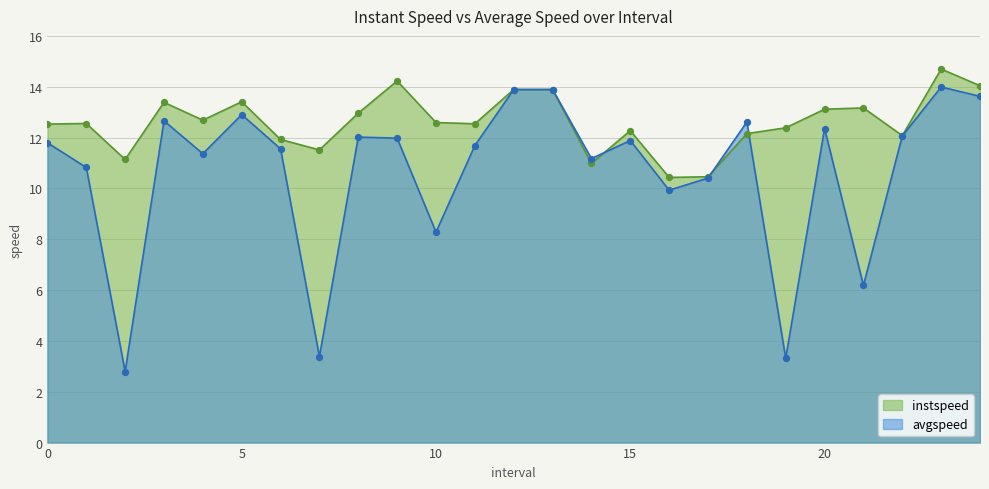

What are all the series names shown in the legend?

instspeed, avgspeed